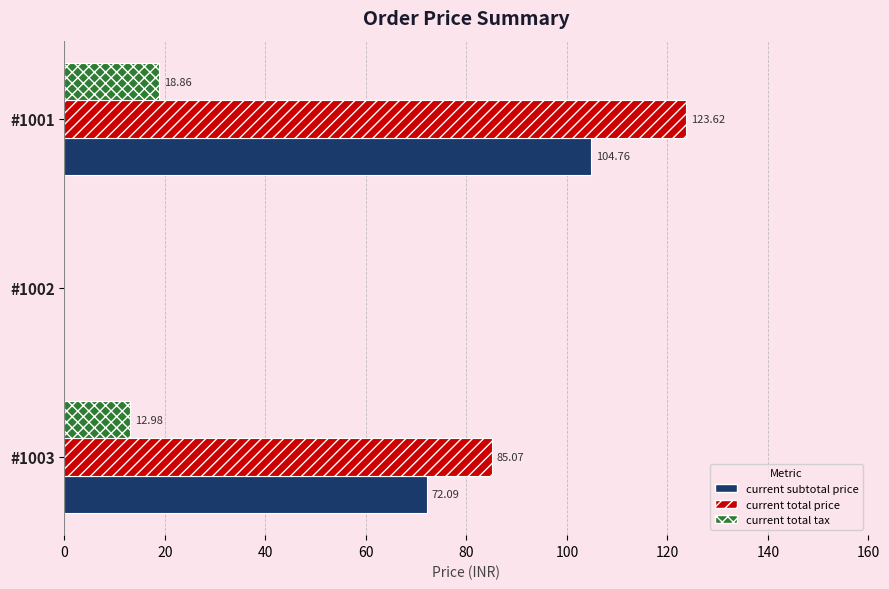

At which category is the sum across all series the highest?

#1001